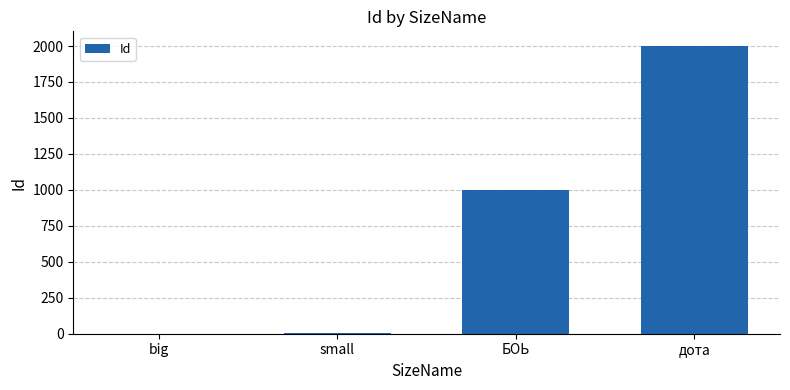

What is the average value?

752